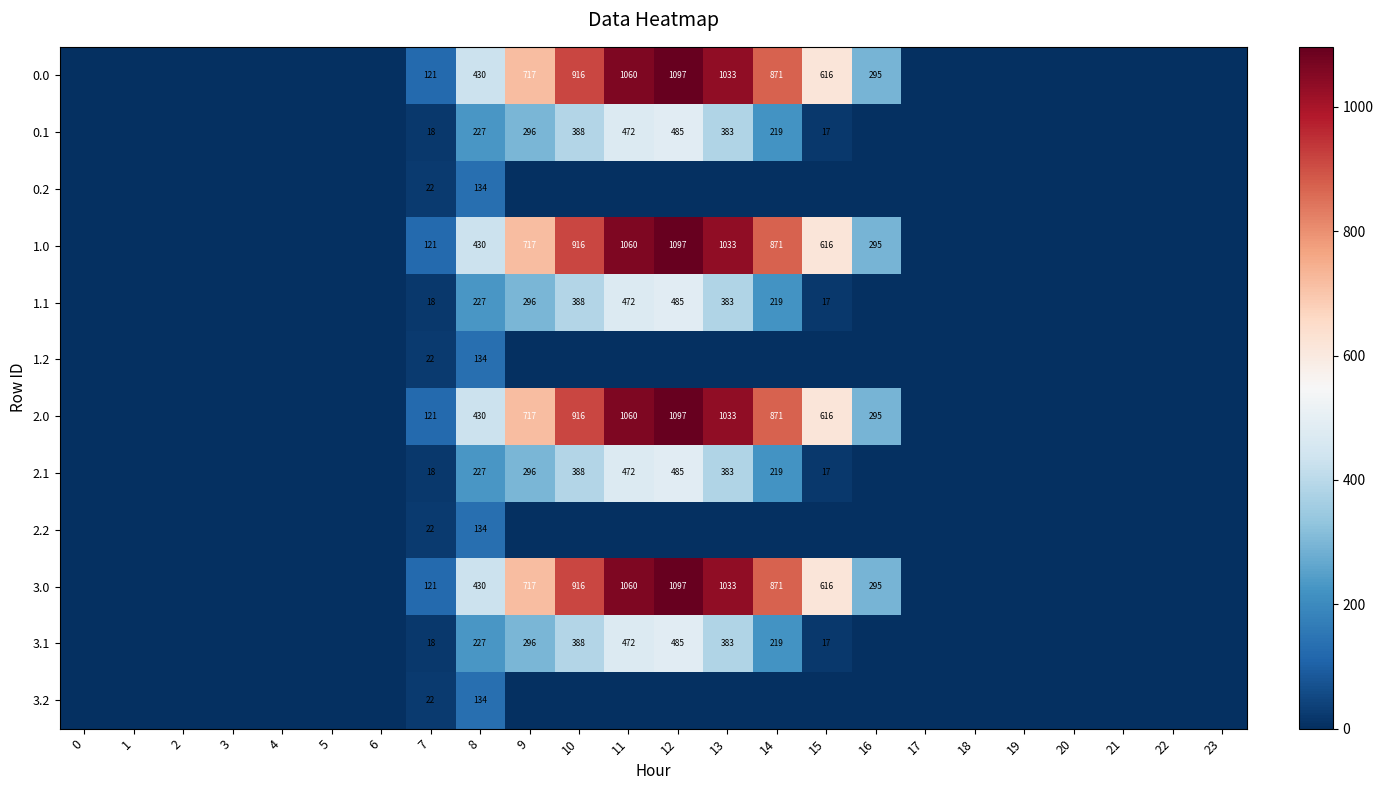

Is it true that 0.1 equals 383 at 13?

True